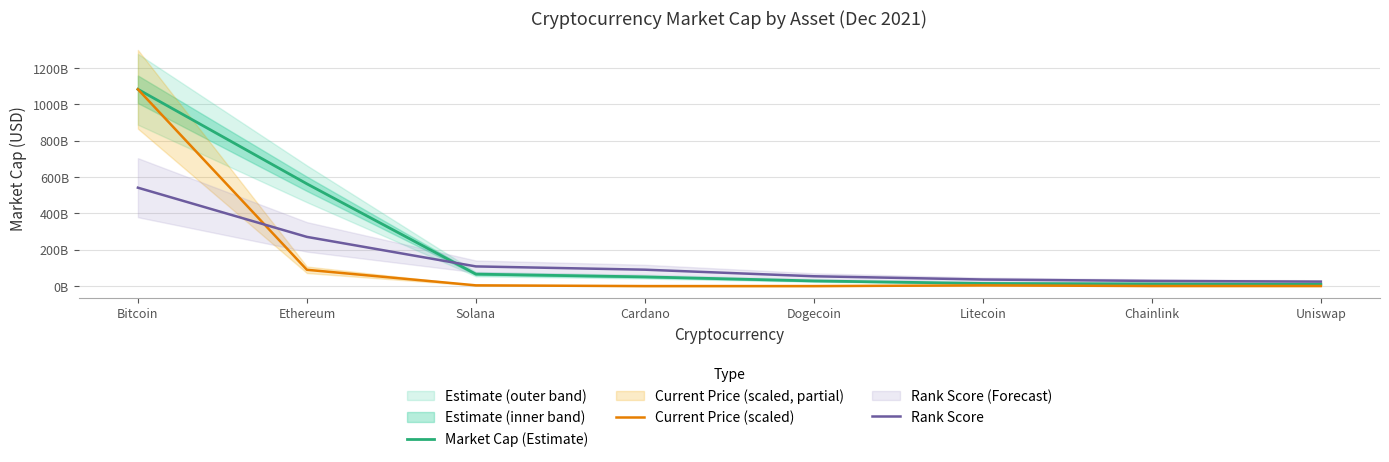

List the series in order of their peak value, lowest first.

Rank Score, Market Cap (Estimate), Current Price (scaled)